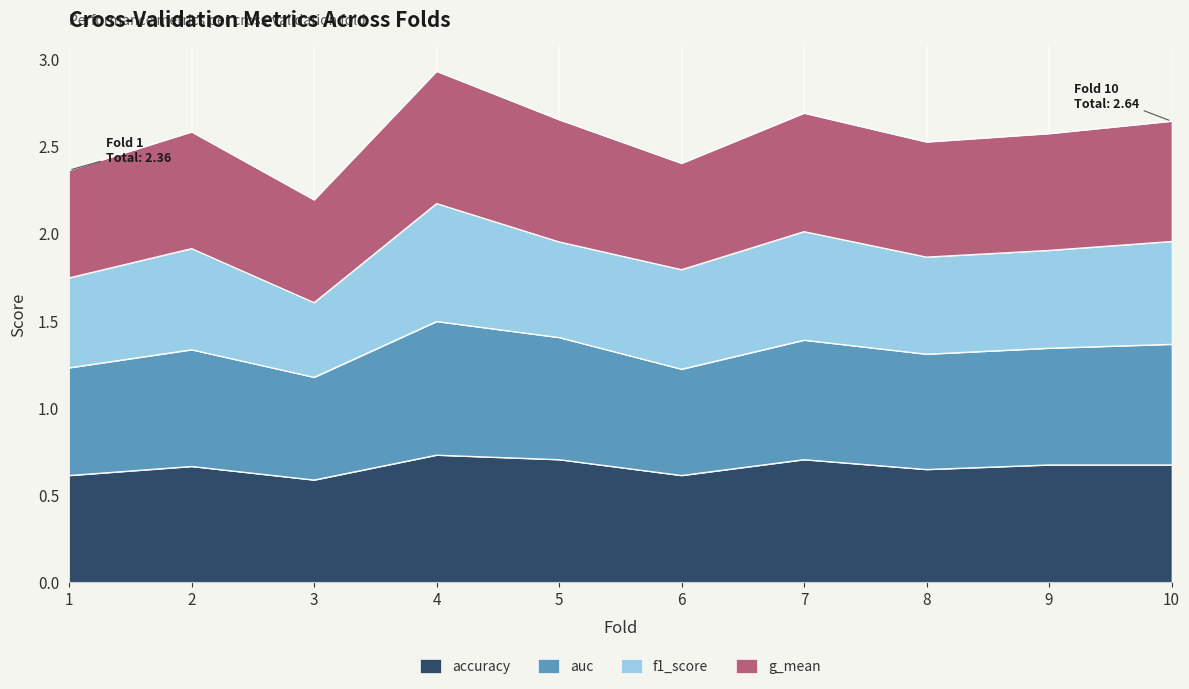

Between 6 and 8, which series saw the biggest shift?

auc